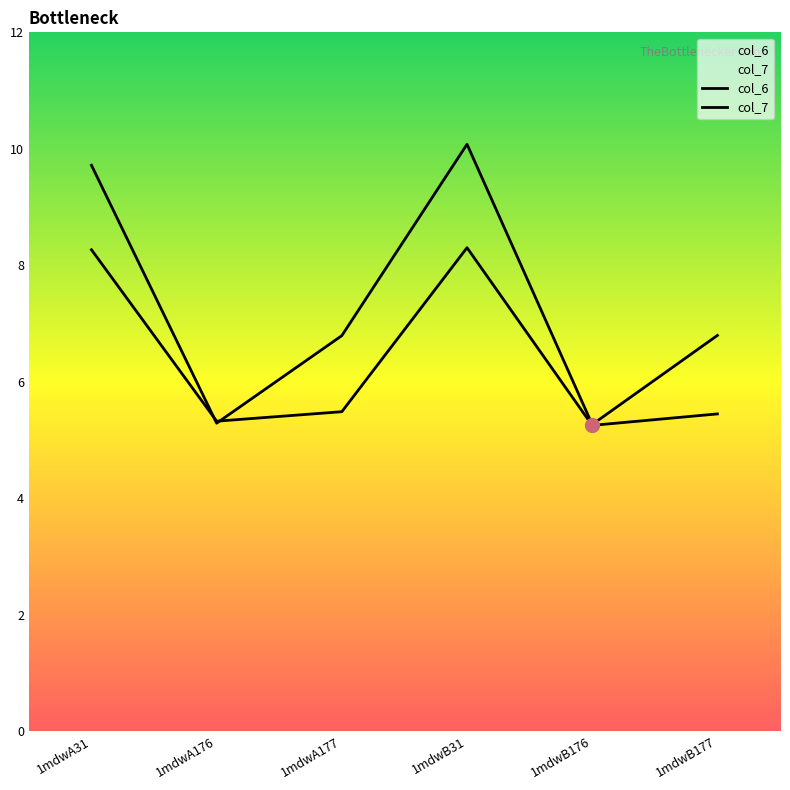

Which series contains the highest Y value?

col_7